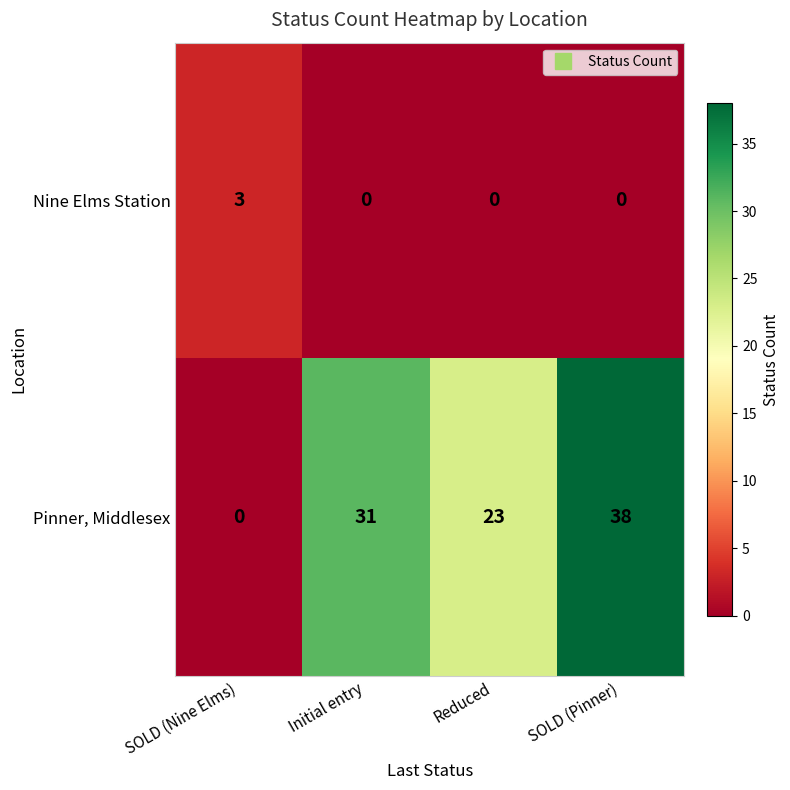

Where is Pinner, Middlesex nearest to the value 19?

Reduced